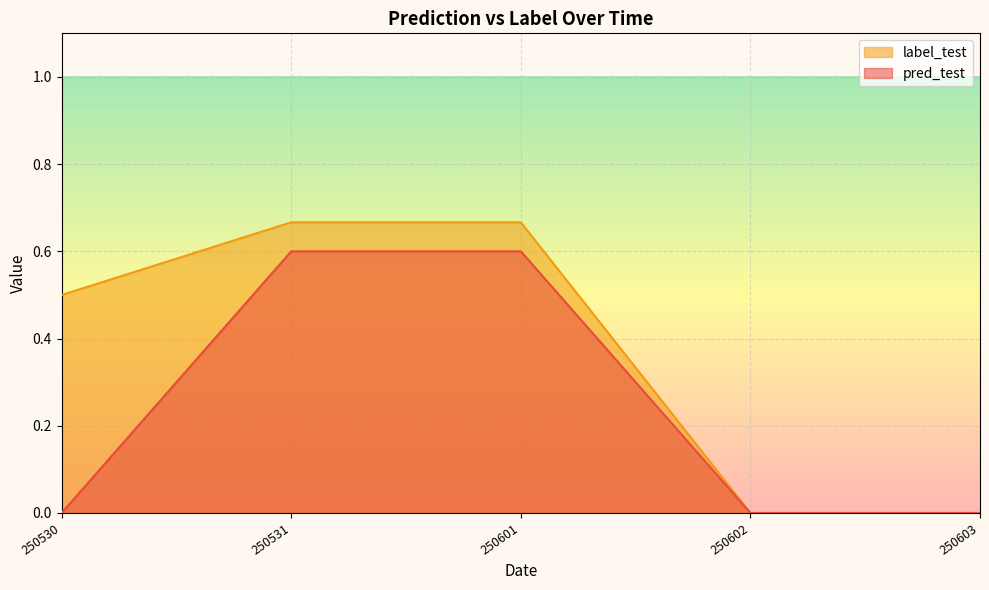

True or false: label_test and pred_test intersect in this chart.

True